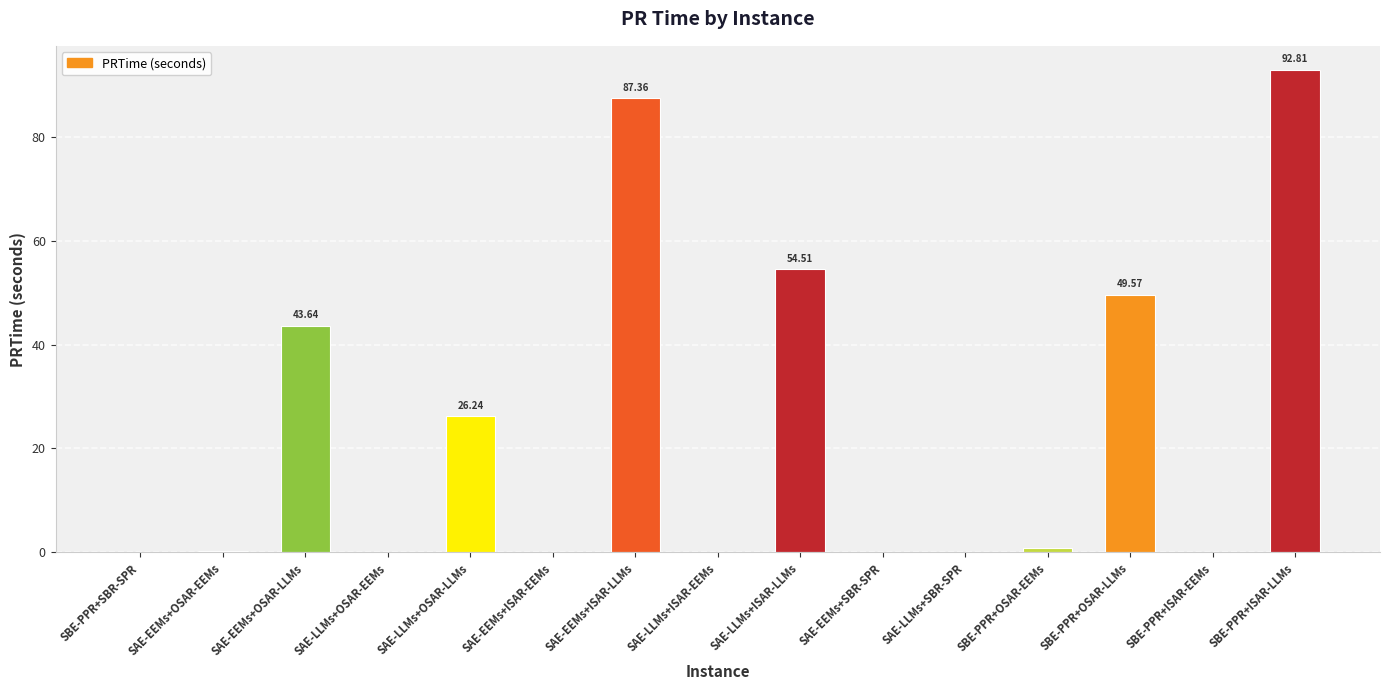

At which category does the chart reach its peak across all series?

SBE-PPR+ISAR-LLMs